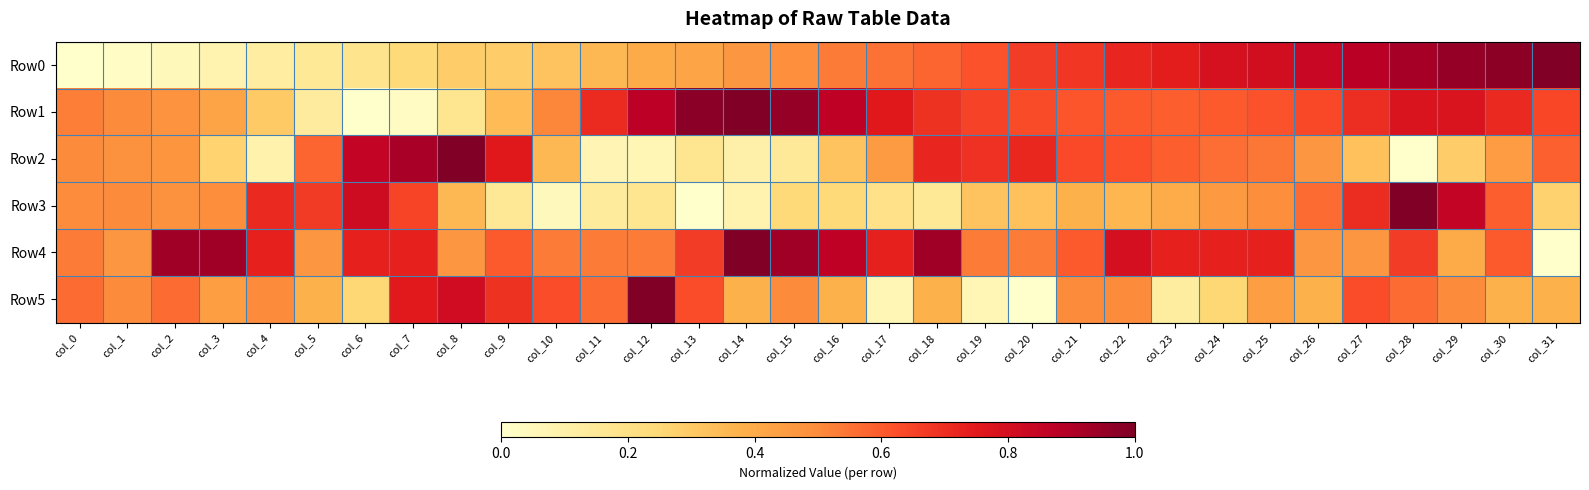

What is the total value across all series at col_9?

2.8